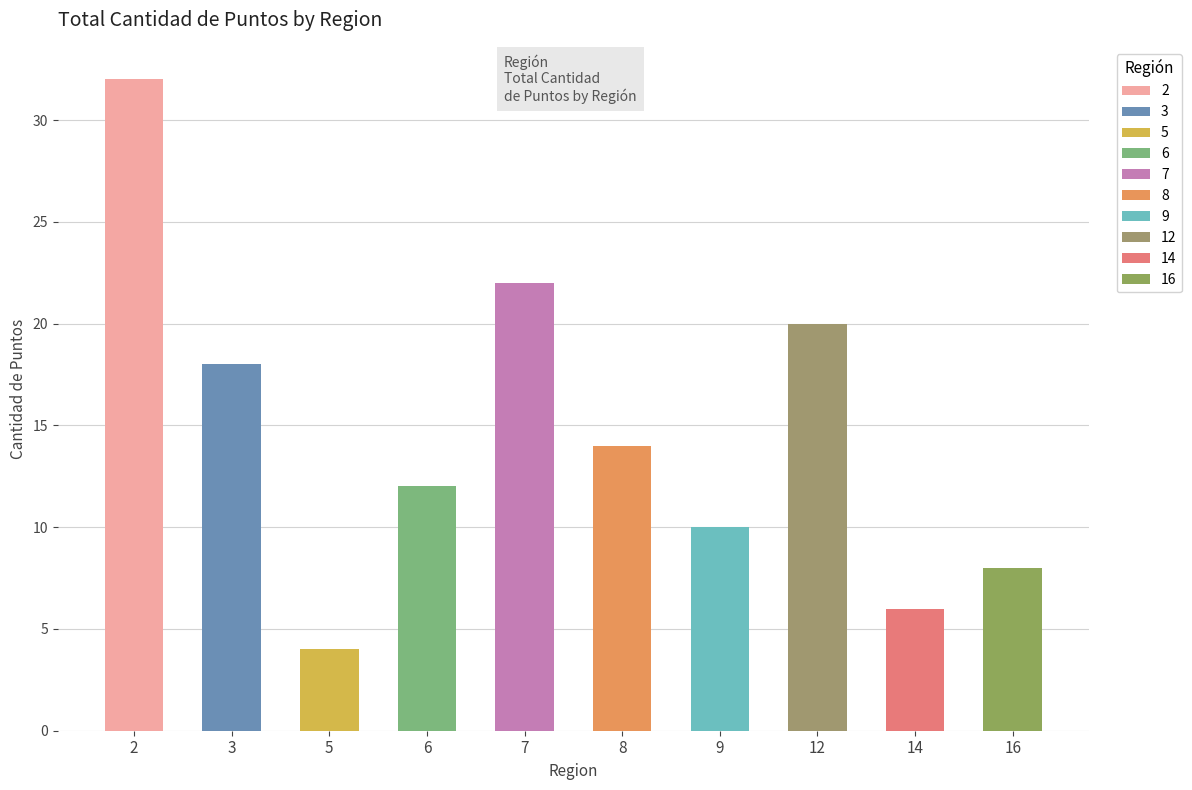

What is the sum of all values?

146